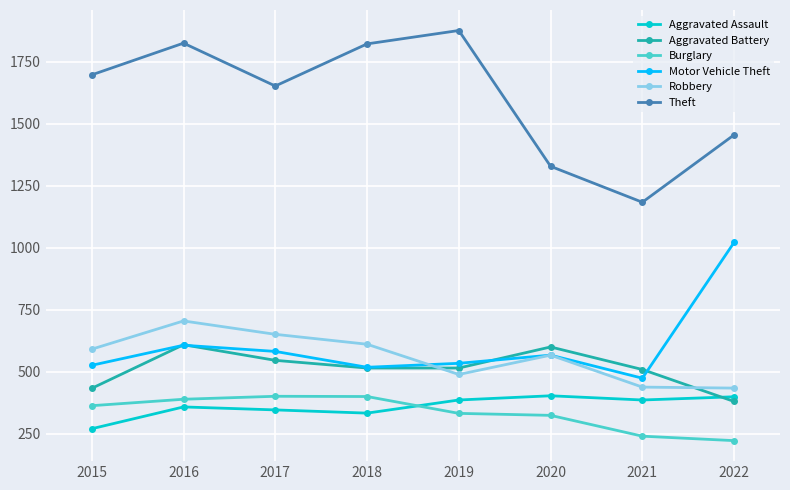

The Theft series shows 2915 at 2015. True or false?

False